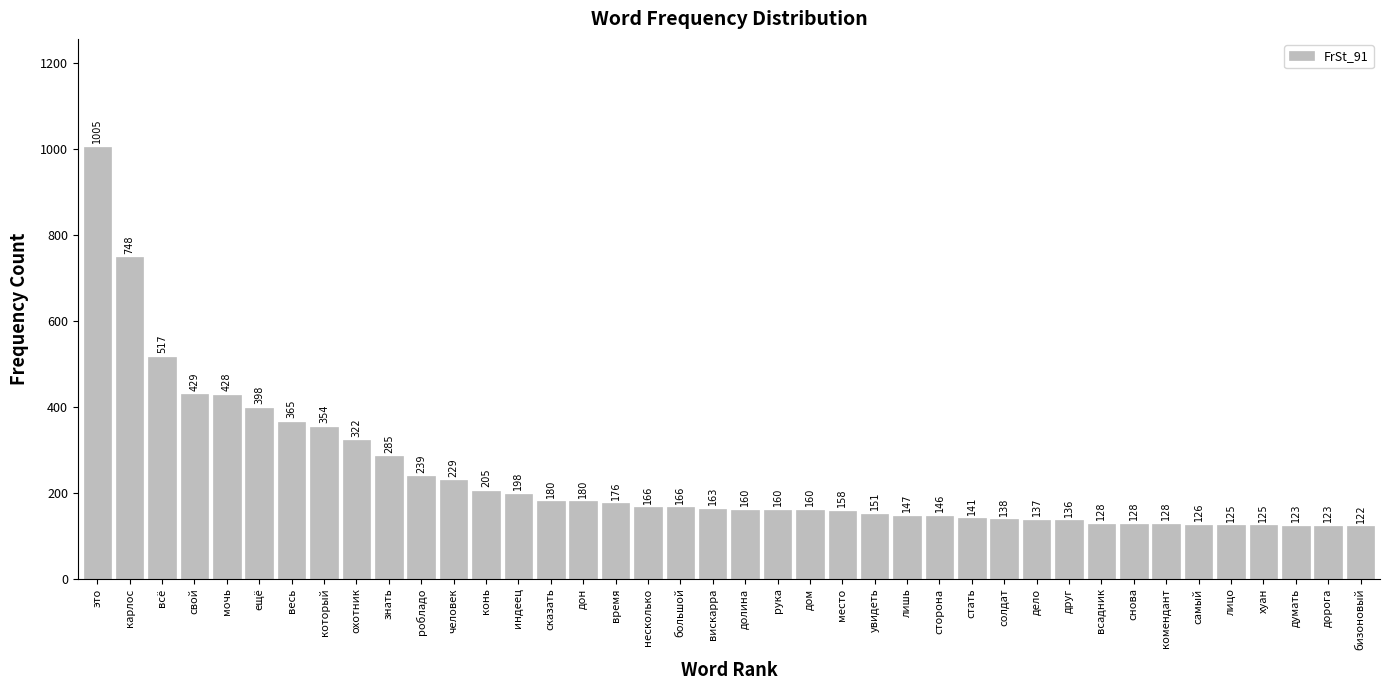

Reading right to left, what are all the values shown in this chart?

бизоновый=122	дорога=123	думать=123	хуан=125	лицо=125	самый=126	комендант=128	снова=128	всадник=128	друг=136	дело=137	солдат=138	стать=141	сторона=146	лишь=147	увидеть=151	место=158	дом=160	рука=160	долина=160	вискарра=163	большой=166	несколько=166	время=176	дон=180	сказать=180	индеец=198	конь=205	человек=229	робладо=239	знать=285	охотник=322	который=354	весь=365	ещё=398	мочь=428	свой=429	всё=517	карлос=748	это=1005